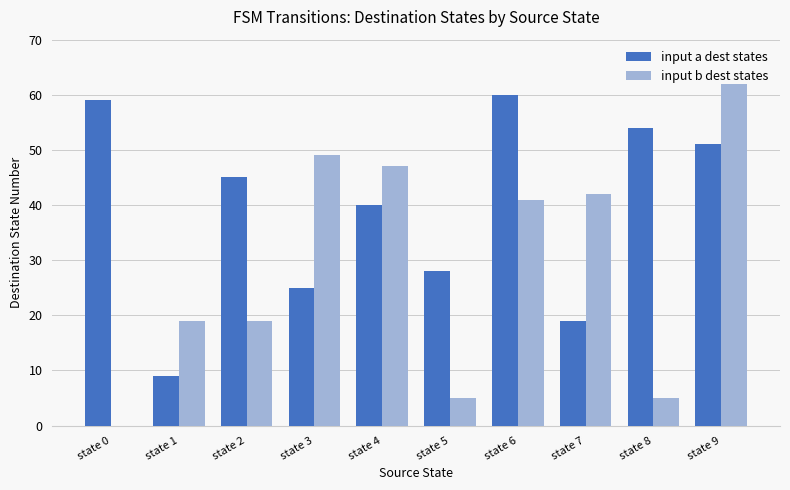

What is the total value across all series at state 3?

74